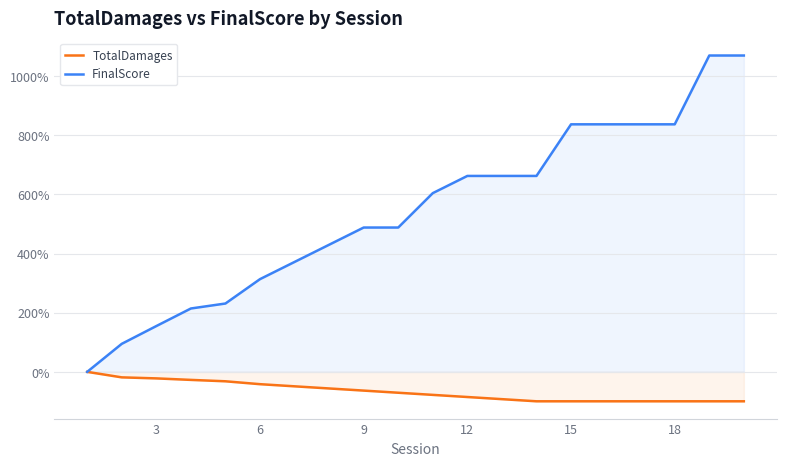

What are all the series names shown in the legend?

TotalDamages, FinalScore